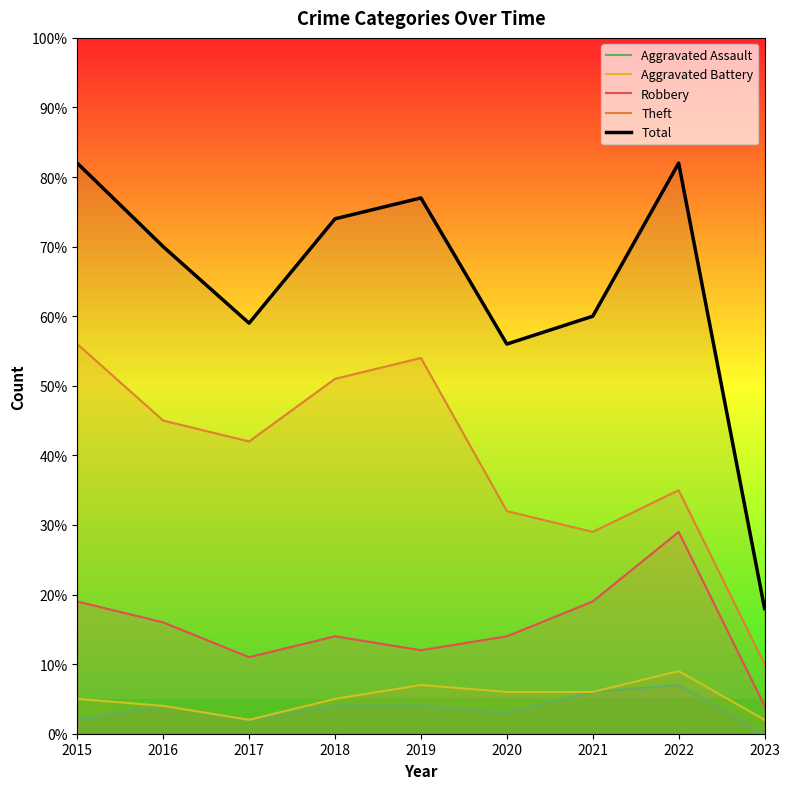

Which series has the largest range (max minus min)?

Total